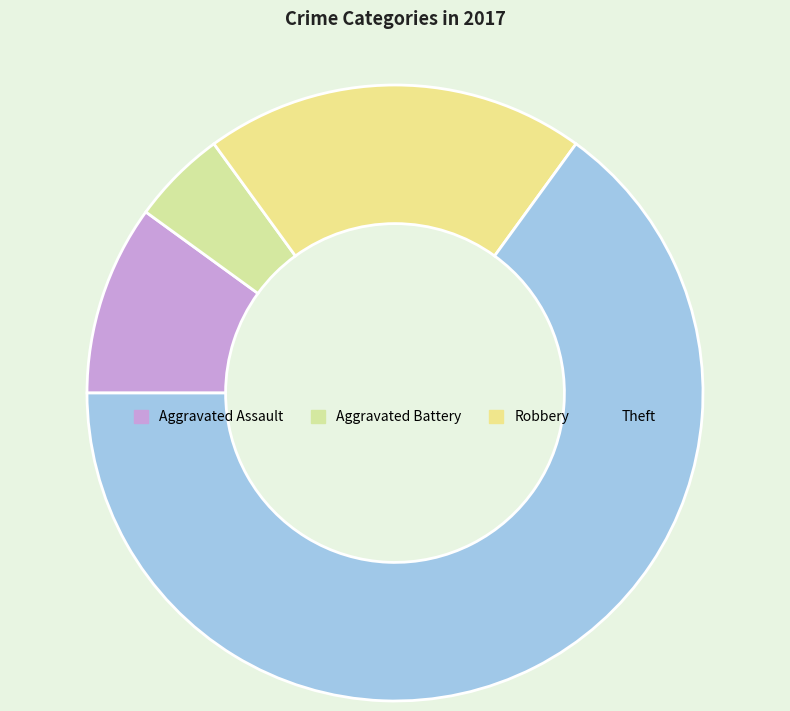

How many slices are in this pie chart?

4